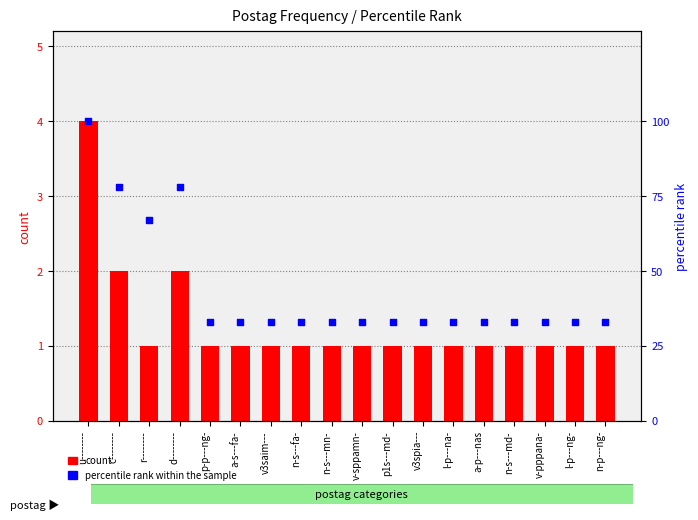

Which series contains the highest Y value?

percentile rank within the sample